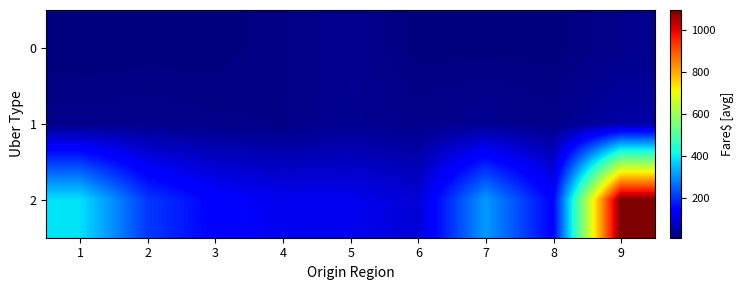

Which series has the widest spread of values?

2